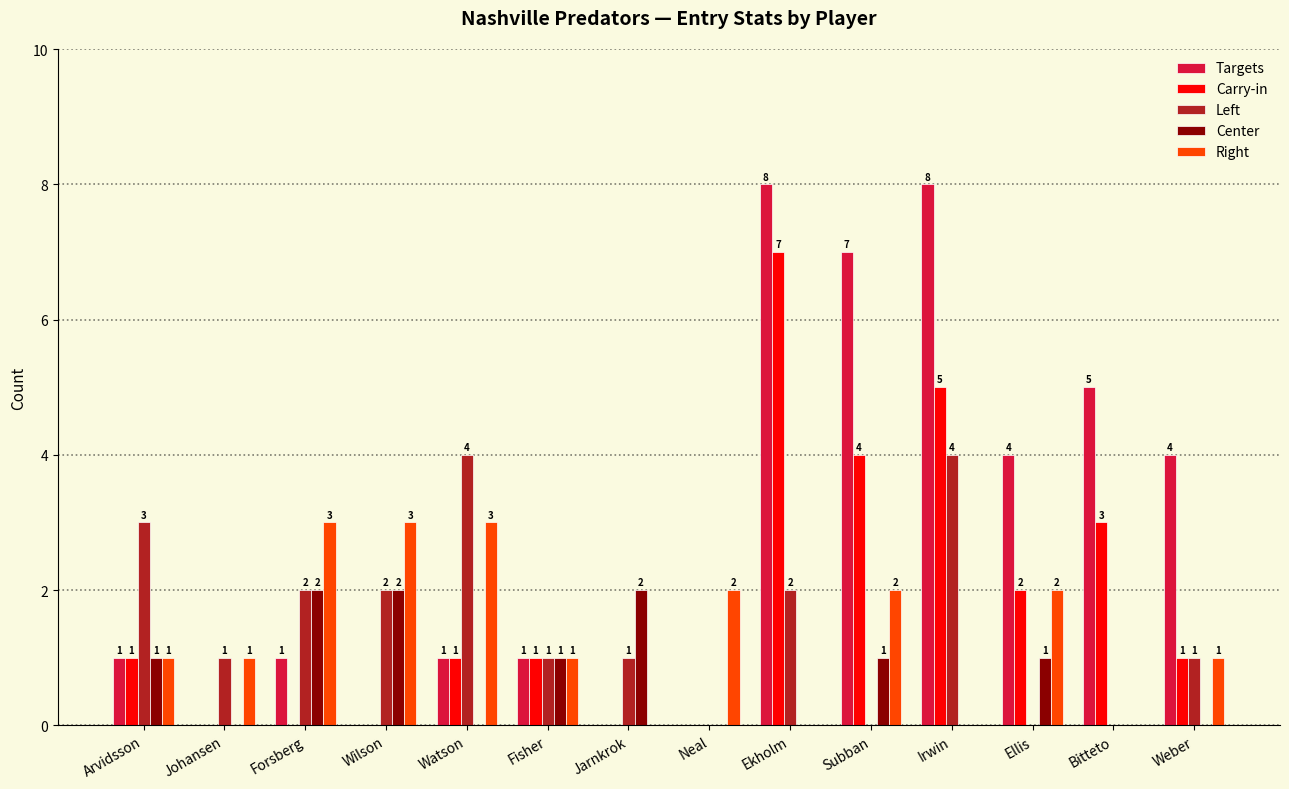

Is the value of Center at Subban greater than the value of Left at Subban?

Yes